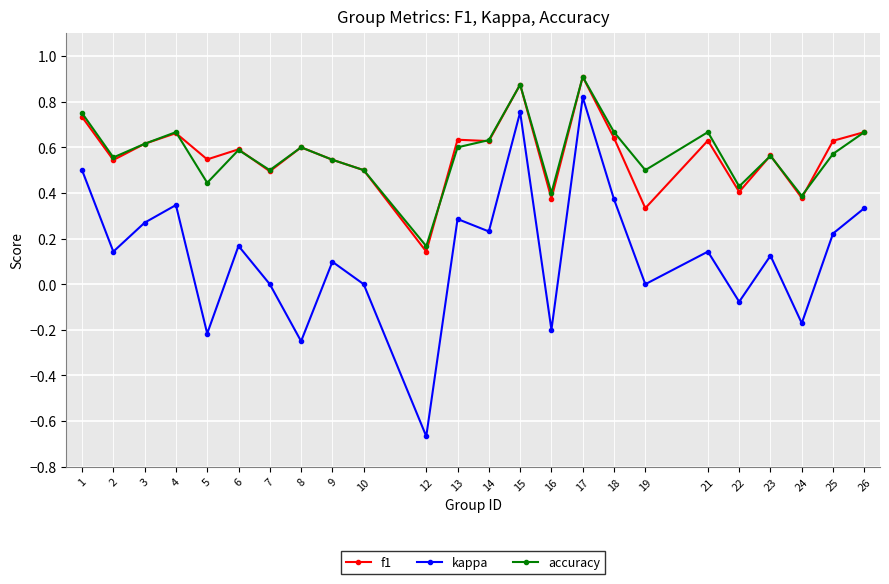

True or false: kappa and f1 intersect in this chart.

False